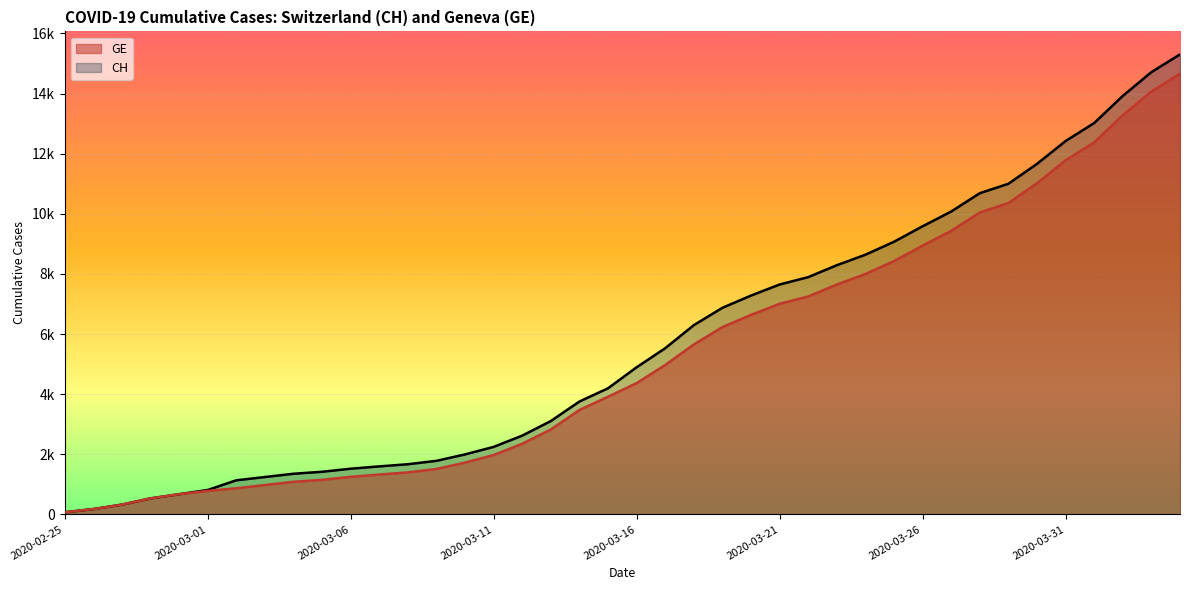

What is the value of the CH point at the 1st from the left?

72